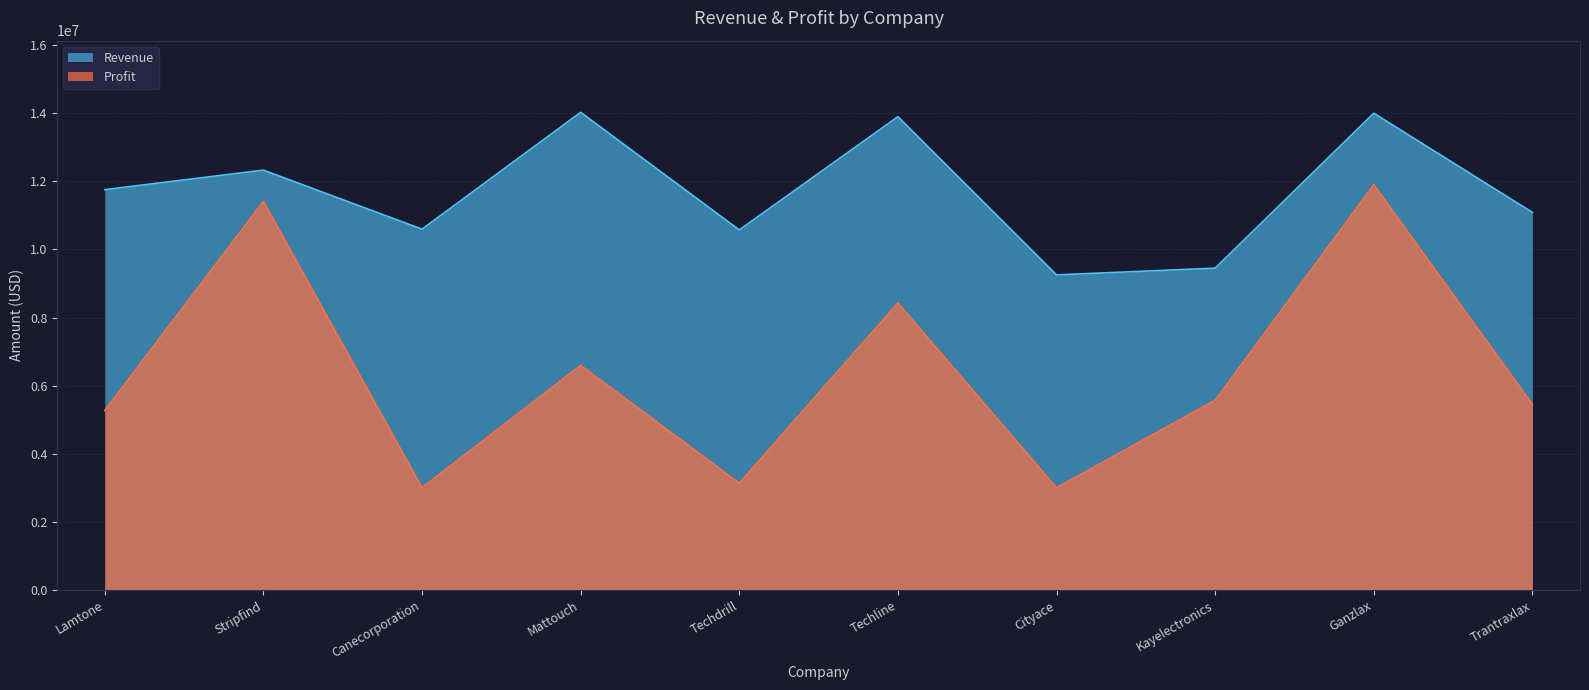

Is it true that Revenue equals 14026934 at Mattouch?

True